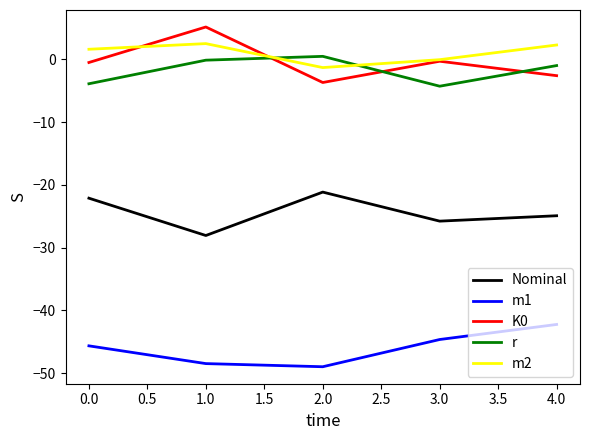

What position from the left is 0.0?

1